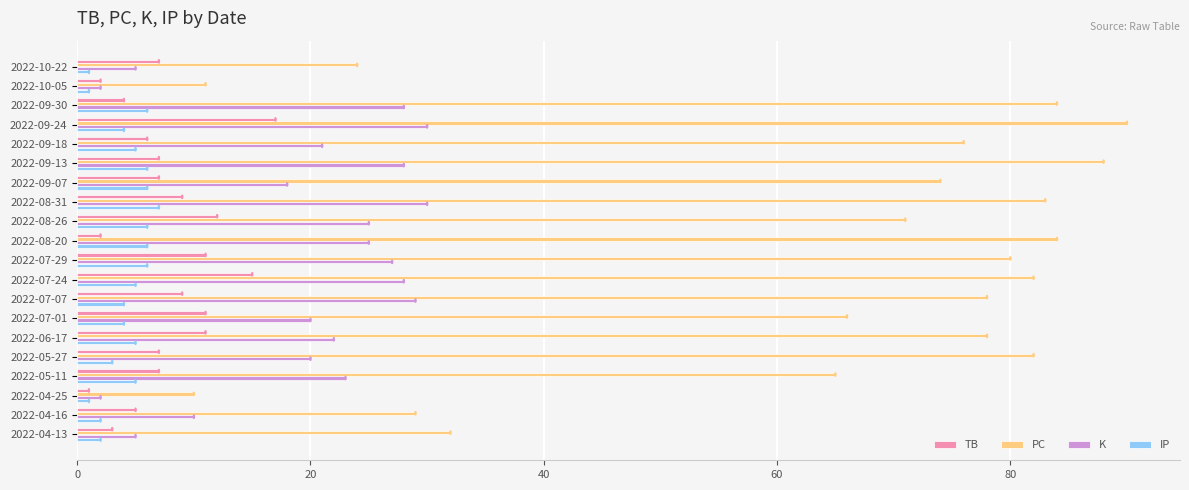

What is the greatest value displayed?

90